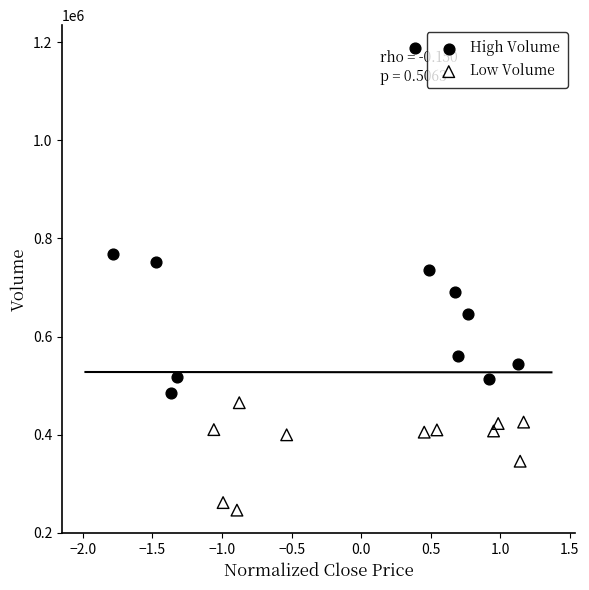

What are all the series names shown in the legend?

High Volume, Low Volume